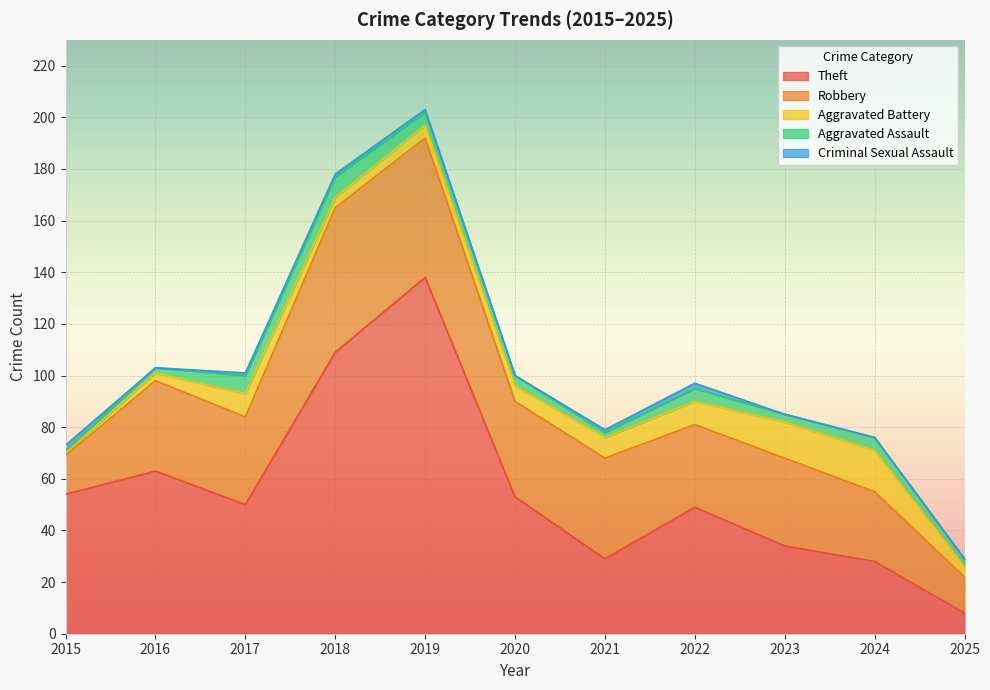

Where is the first local maximum for Aggravated Assault?

2018